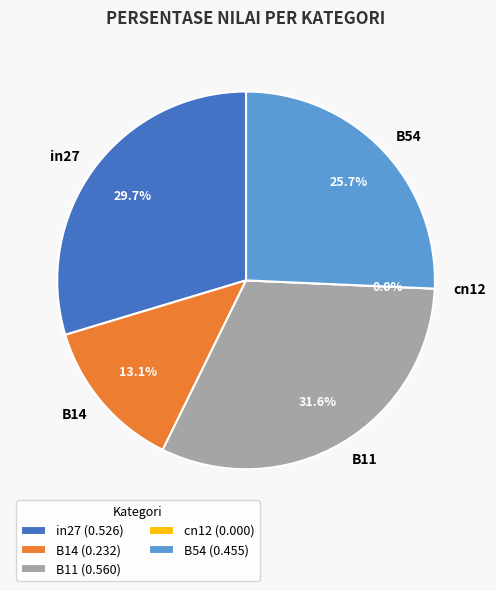

How many segments does this pie chart have?

5